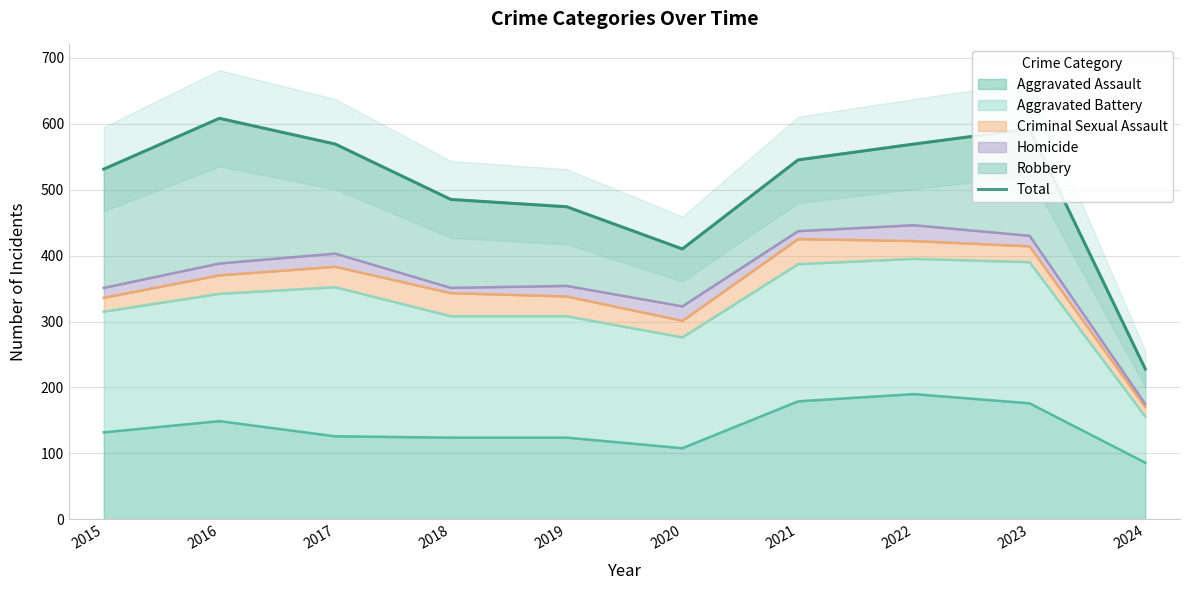

What is the value of the 2nd point from the left?

608